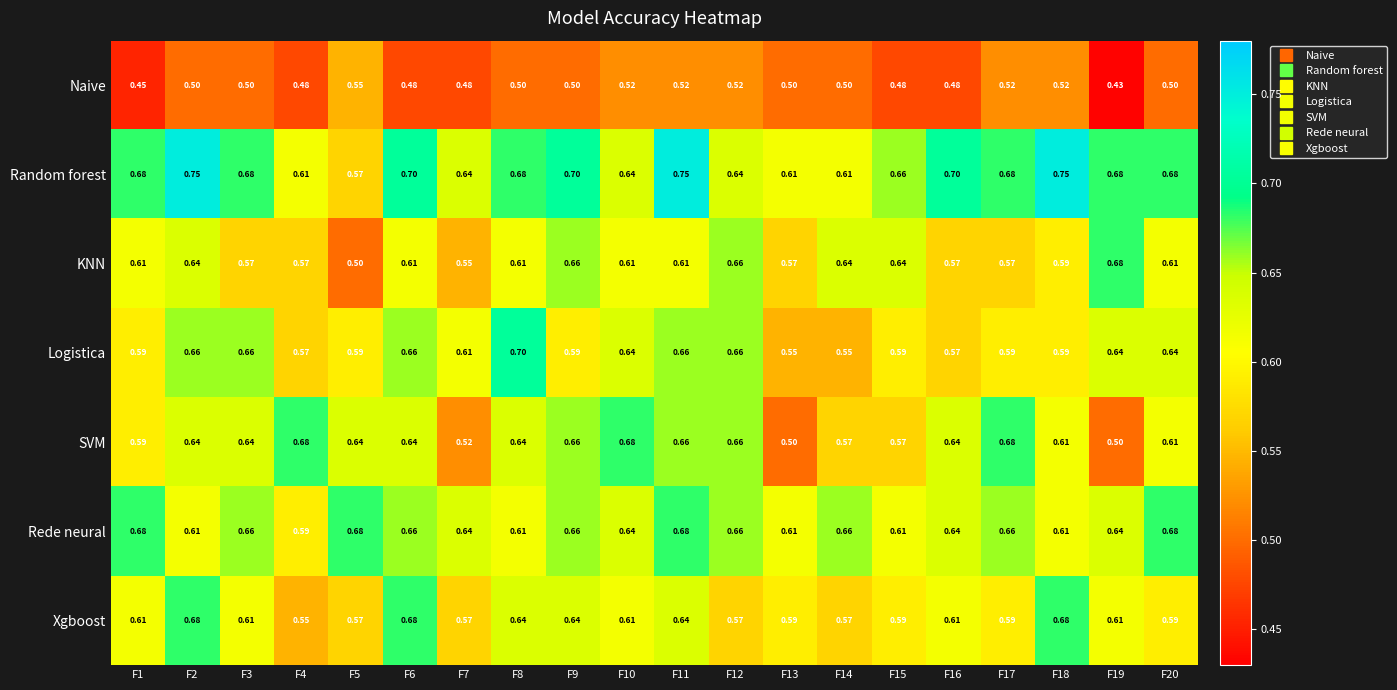

Which series has the largest total across all categories?

Random forest